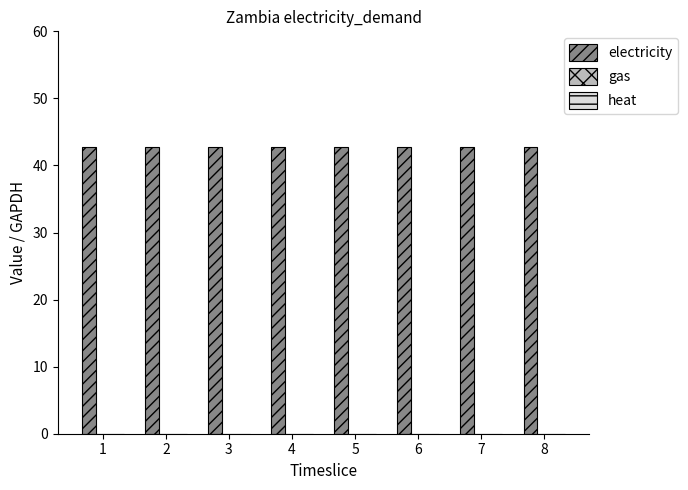

What are all the series names shown in the legend?

electricity, gas, heat